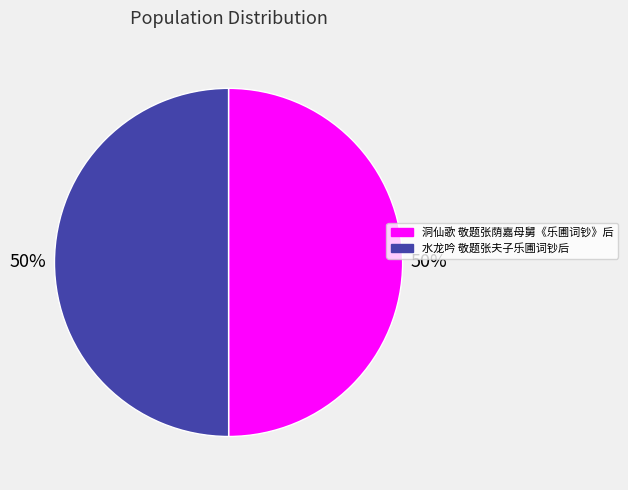

How many slices are in this pie chart?

2